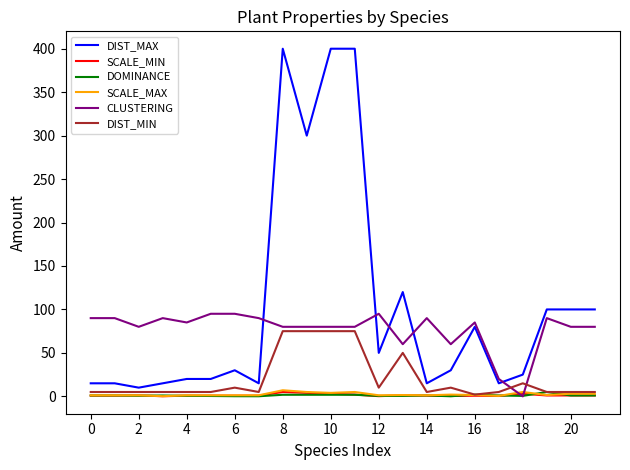

True or false: DIST_MAX and DOMINANCE intersect in this chart.

False